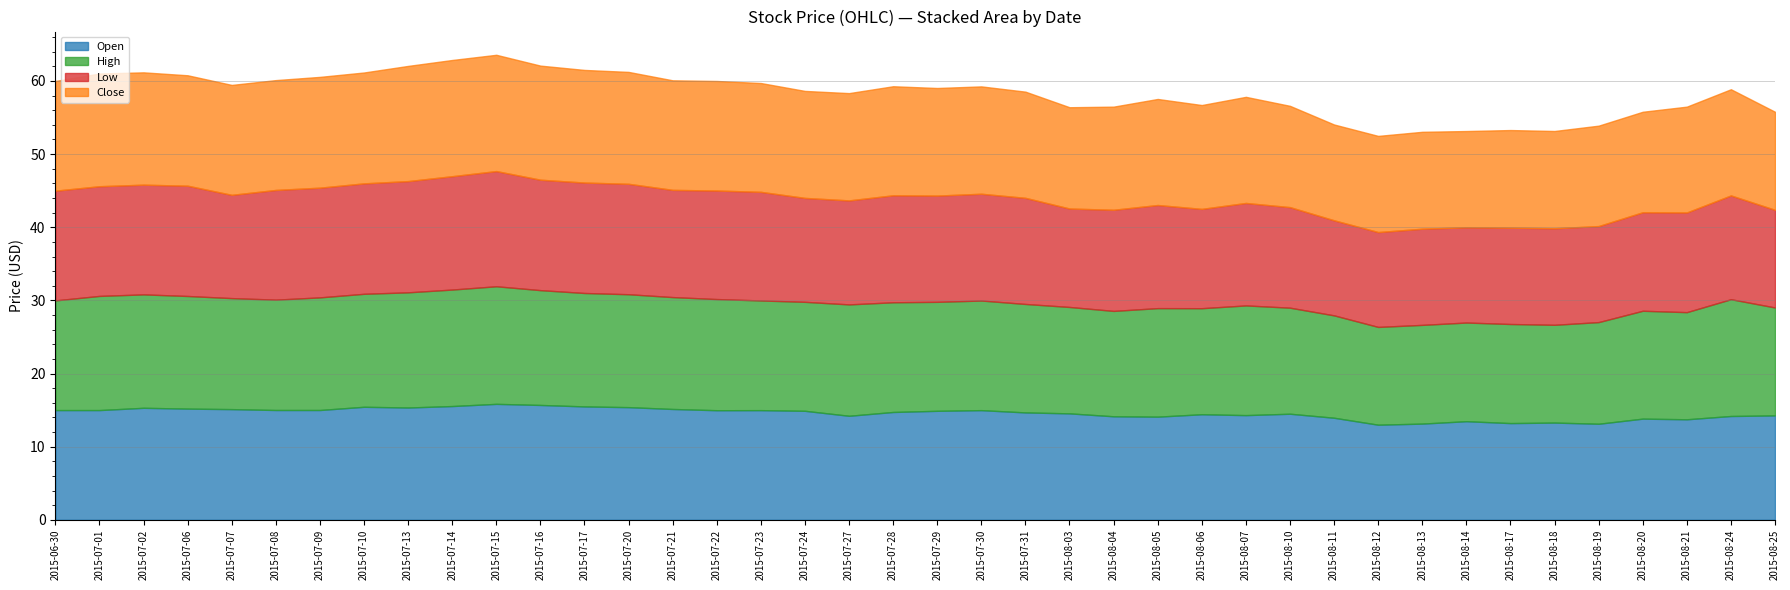

At how many categories does at least one series exceed 14?

33